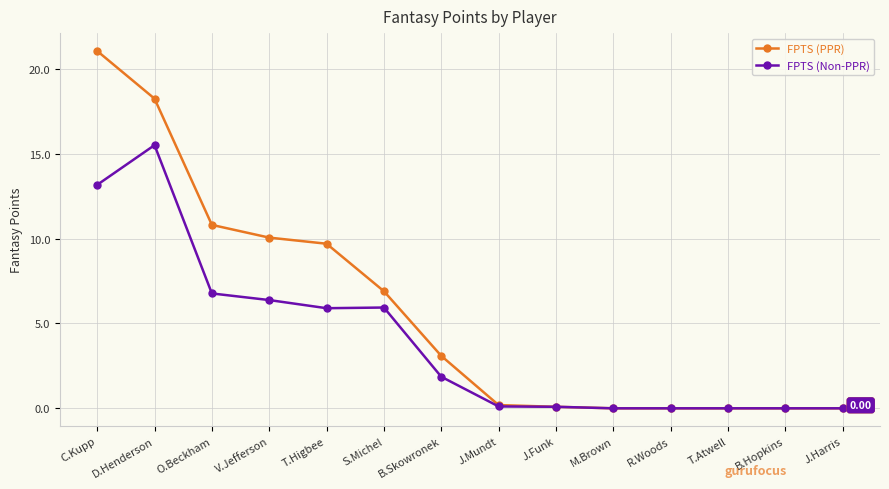

What are all the series names shown in the legend?

FPTS (PPR), FPTS (Non-PPR)